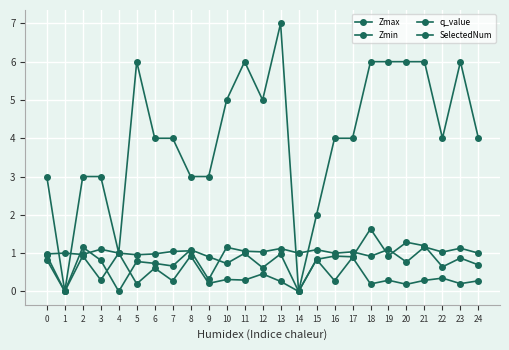

Reading right to left, list all the values displayed in this chart.

Zmax: 24=1.0	23=1.1	22=1.0	21=1.2	20=0.8	19=1.1	18=0.9	17=1.0	16=1.0	15=1.1	14=1.0	13=1.1	12=1.0	11=1.1	10=1.2	9=0.3	8=1.1	7=1.0	6=1.0	5=1.0	4=1.0	3=1.1	2=1.0	1=1.0	0=1.0
Zmin: 24=0.3	23=0.2	22=0.3	21=0.3	20=0.2	19=0.3	18=0.2	17=0.9	16=0.3	15=0.8	14=0.0	13=0.3	12=0.5	11=0.3	10=0.3	9=0.2	8=0.9	7=0.3	6=0.6	5=0.2	4=1.0	3=0.3	2=0.9	1=0.0	0=0.9
q_value: 24=0.7	23=0.9	22=0.6	21=1.2	20=1.3	19=0.9	18=1.6	17=0.9	16=0.9	15=0.8	14=0.0	13=1.0	12=0.6	11=1.0	10=0.7	9=0.9	8=1.1	7=0.7	6=0.7	5=0.8	4=-0.0	3=0.8	2=1.2	1=0.0	0=0.8
SelectedNum: 24=4.0	23=6.0	22=4.0	21=6.0	20=6.0	19=6.0	18=6.0	17=4.0	16=4.0	15=2.0	14=0.0	13=7.0	12=5.0	11=6.0	10=5.0	9=3.0	8=3.0	7=4.0	6=4.0	5=6.0	4=1.0	3=3.0	2=3.0	1=0.0	0=3.0